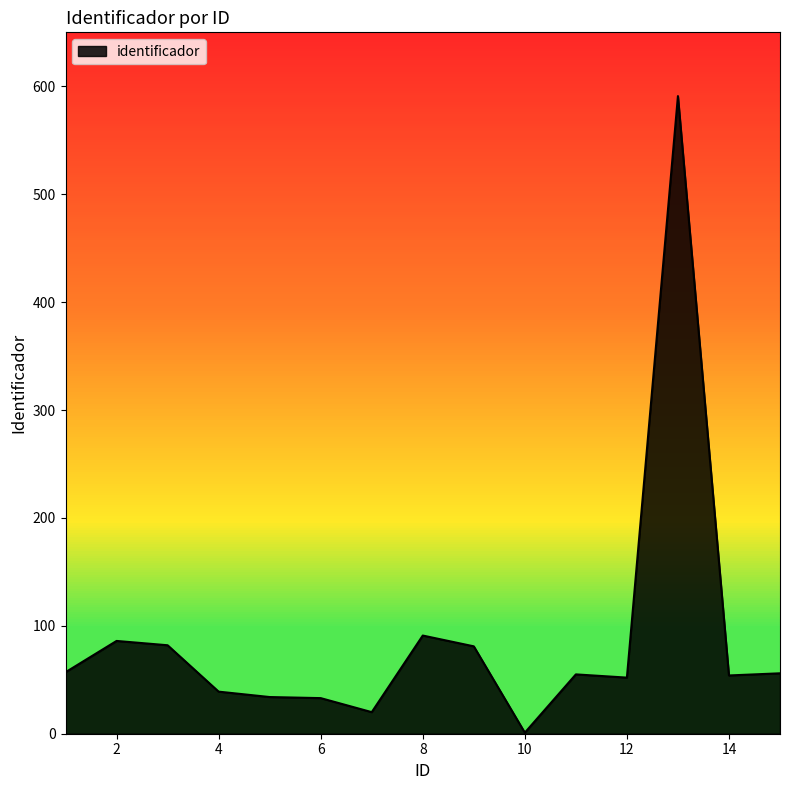

What is the difference between the maximum and minimum values?

590